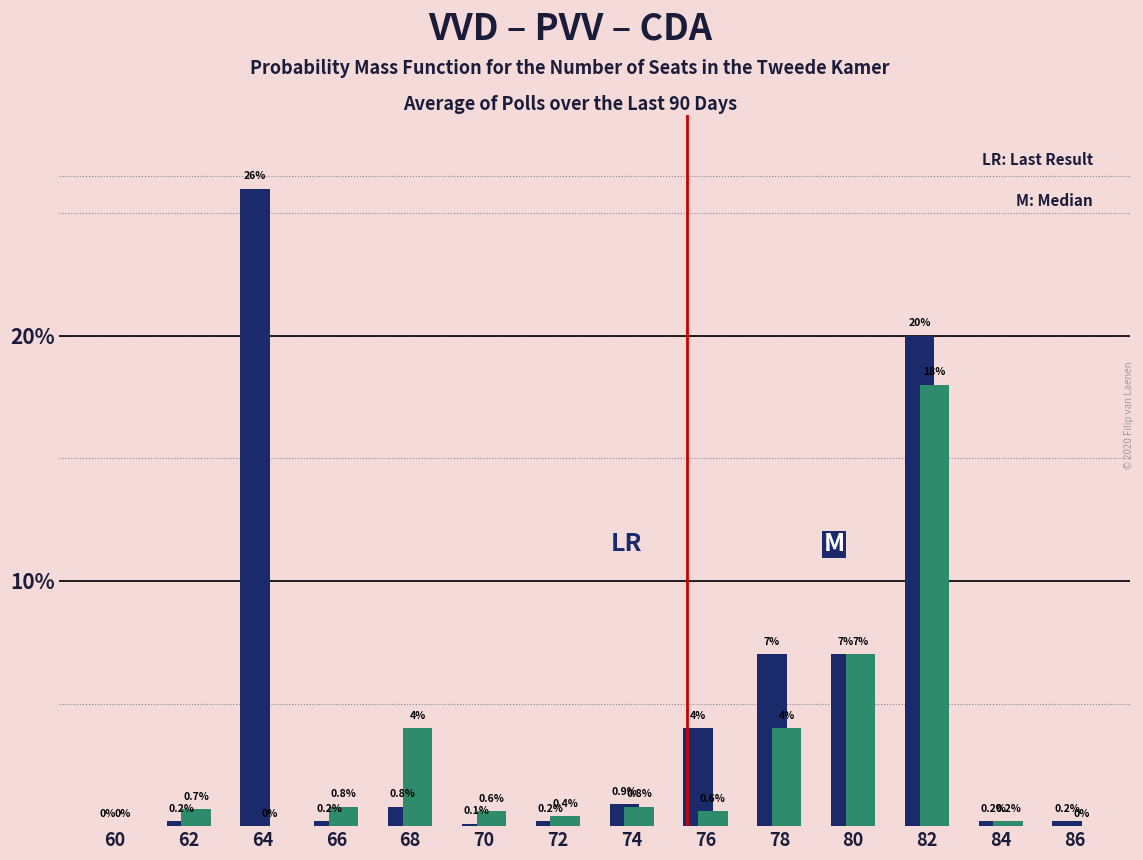

Which label corresponds to the largest value in the chart?

64